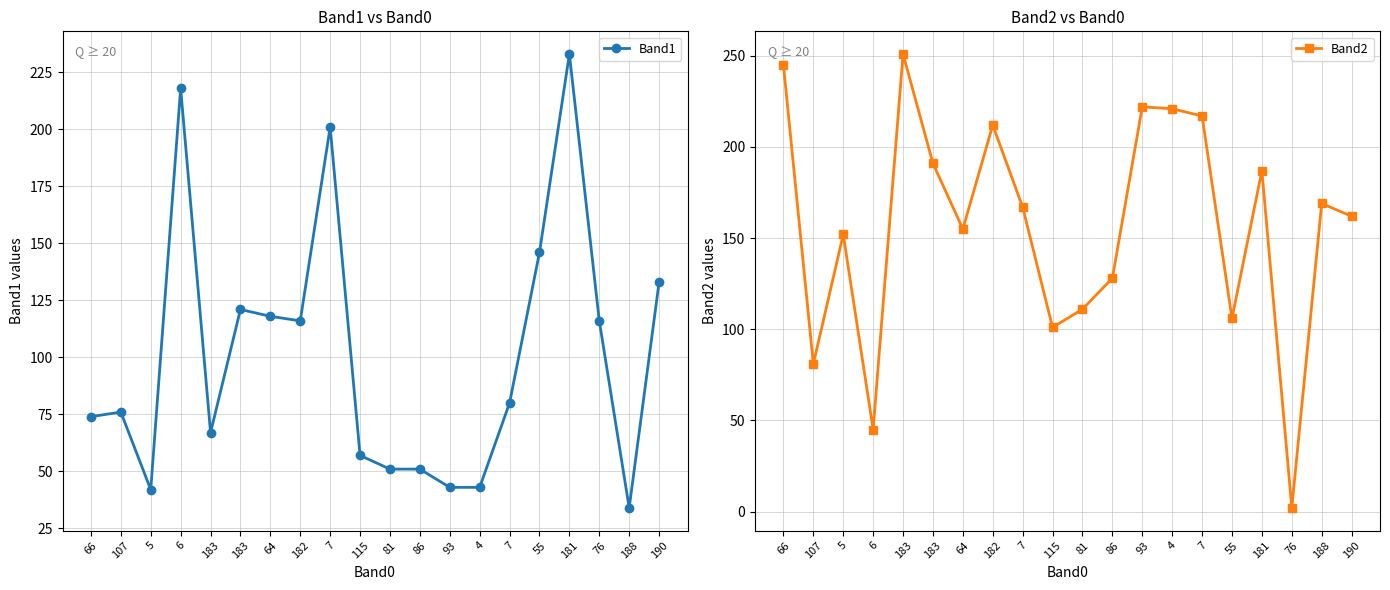

What is the highest value of the Band1 series?

233